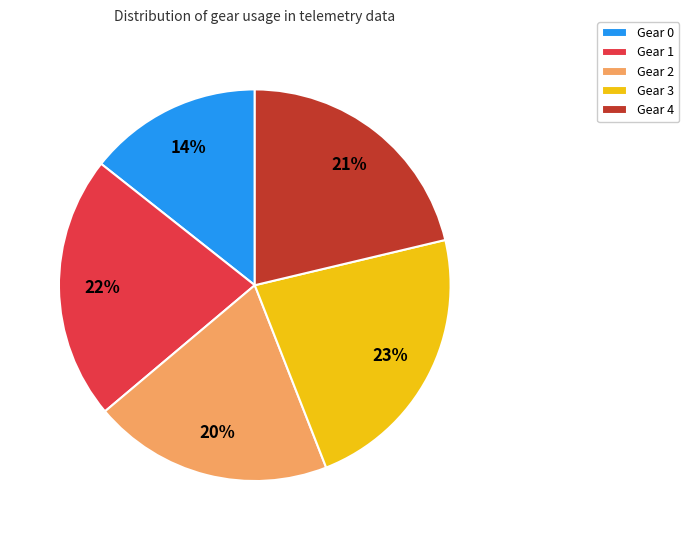

Is there any slice that represents more than half of the pie?

No